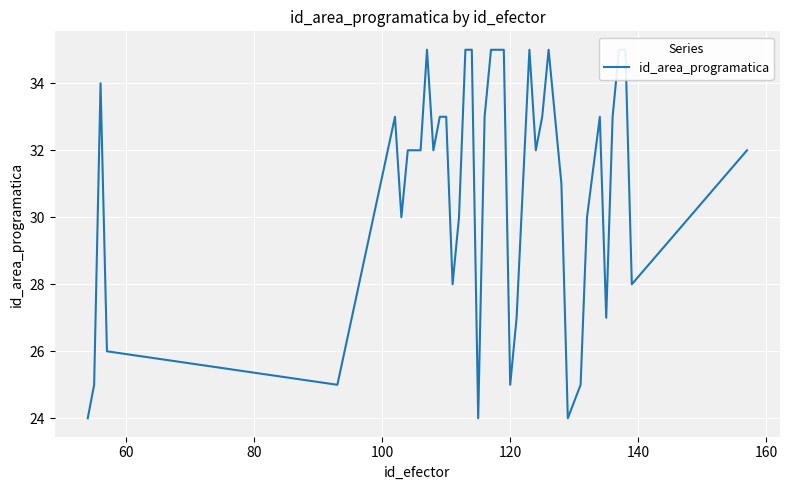

What is the average value?

31